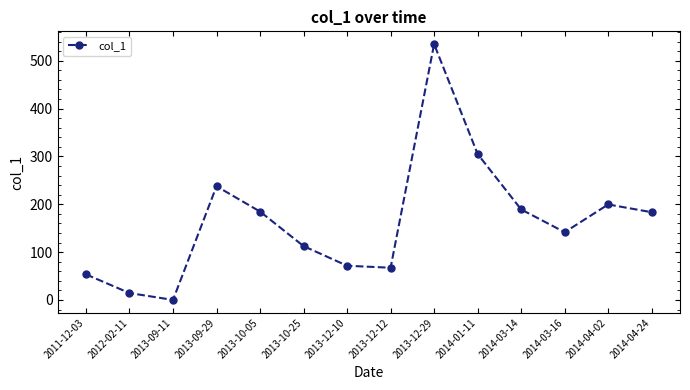

Which category has the highest value across all series?

2013-12-29